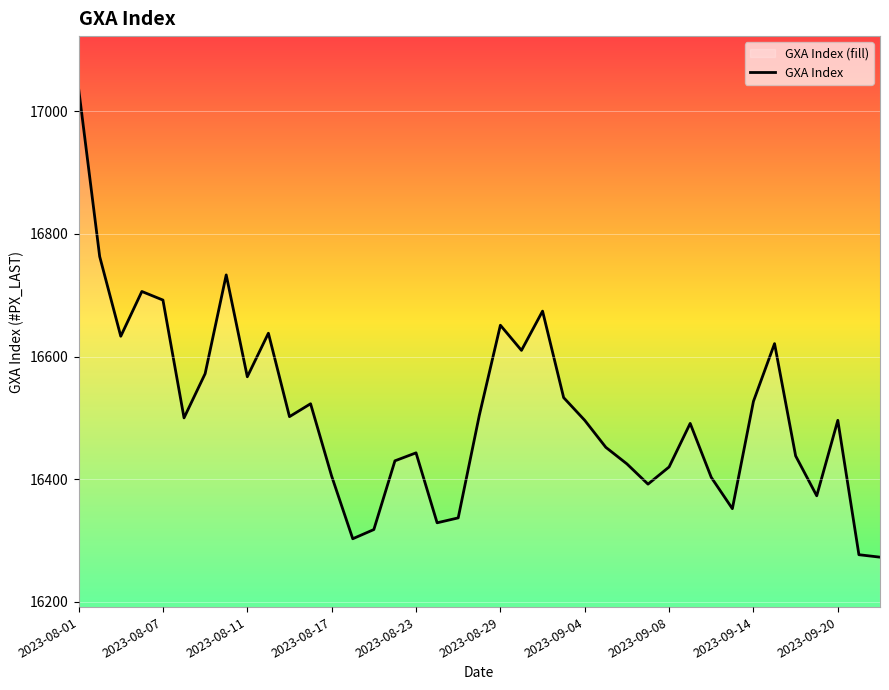

Does the chart display data point markers on the line(s)?

No